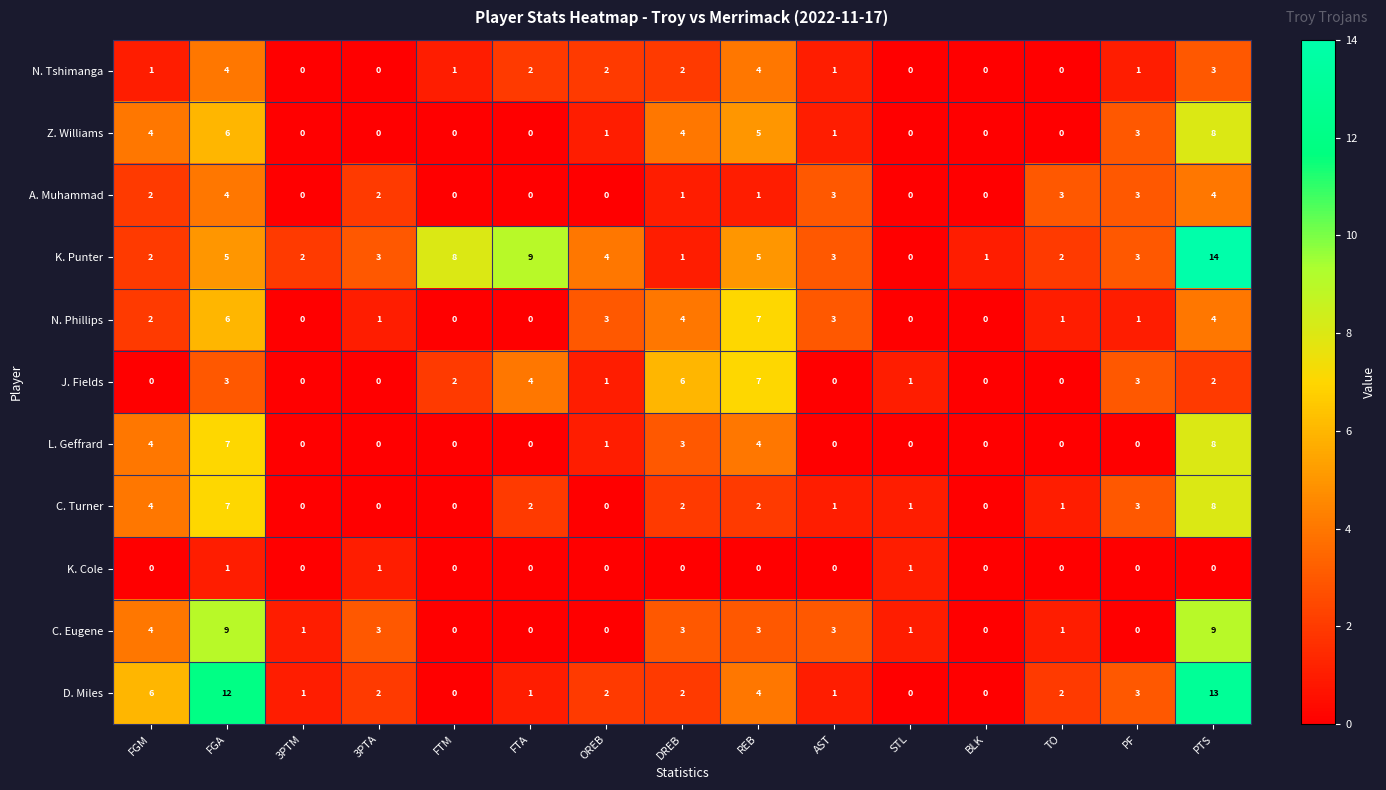

What is the sum of all C. Eugene values?

37